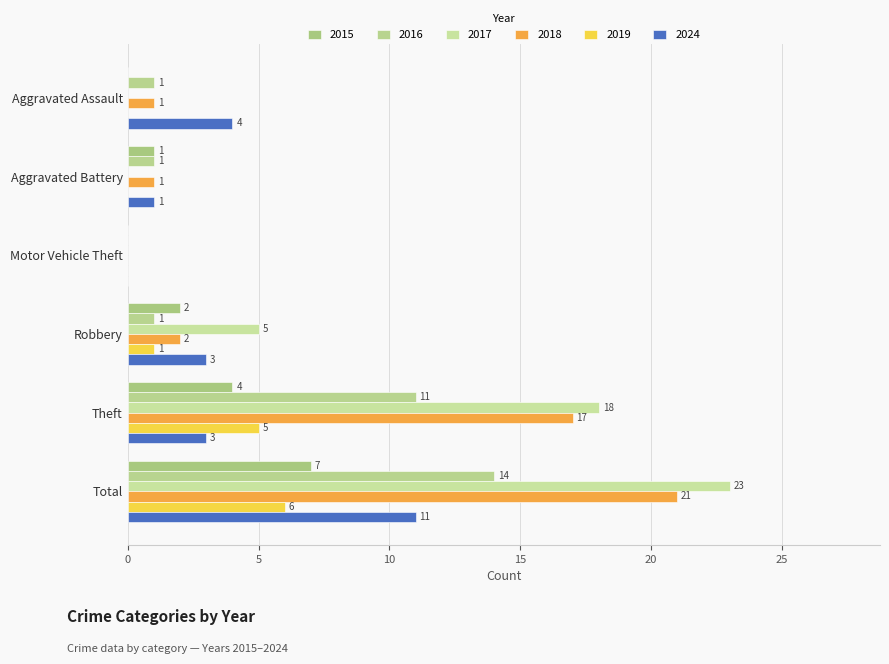

Is it true that 2019 equals 5 at Theft?

True